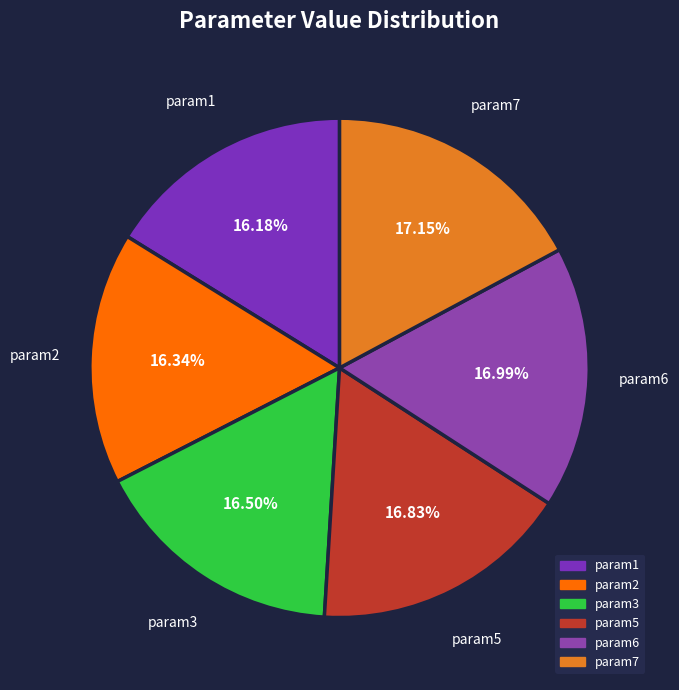

Approximately how many times larger is the value at param6 compared to param3?

1.0